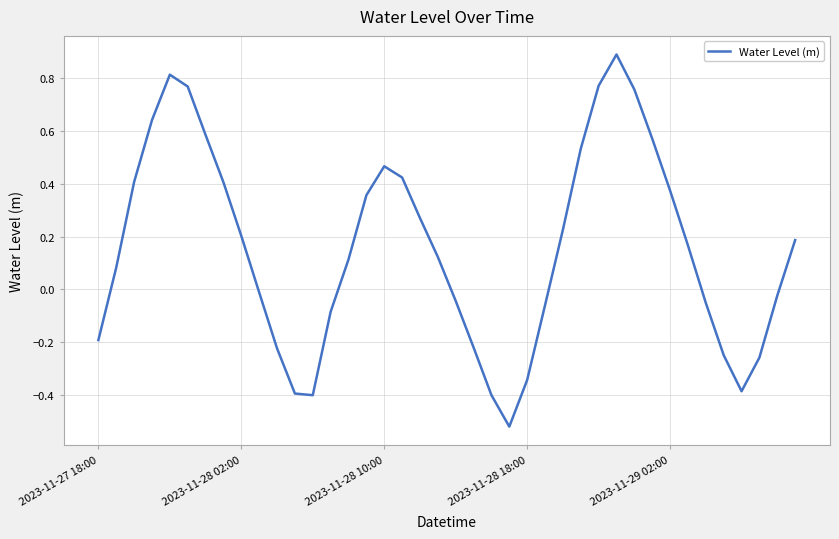

Does the chart display data point markers on the line(s)?

No